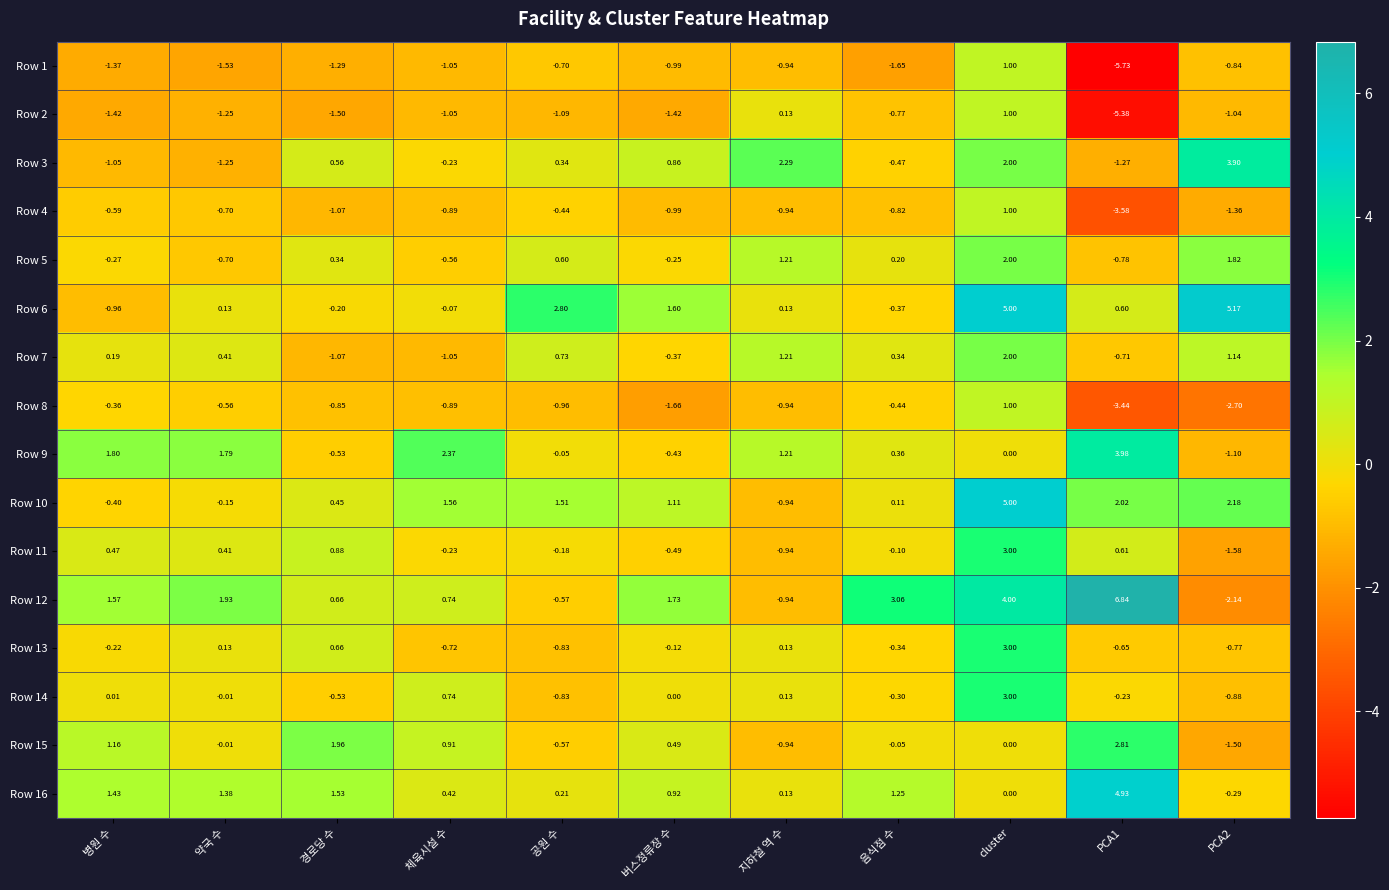

Which series has the largest range (max minus min)?

Row 12